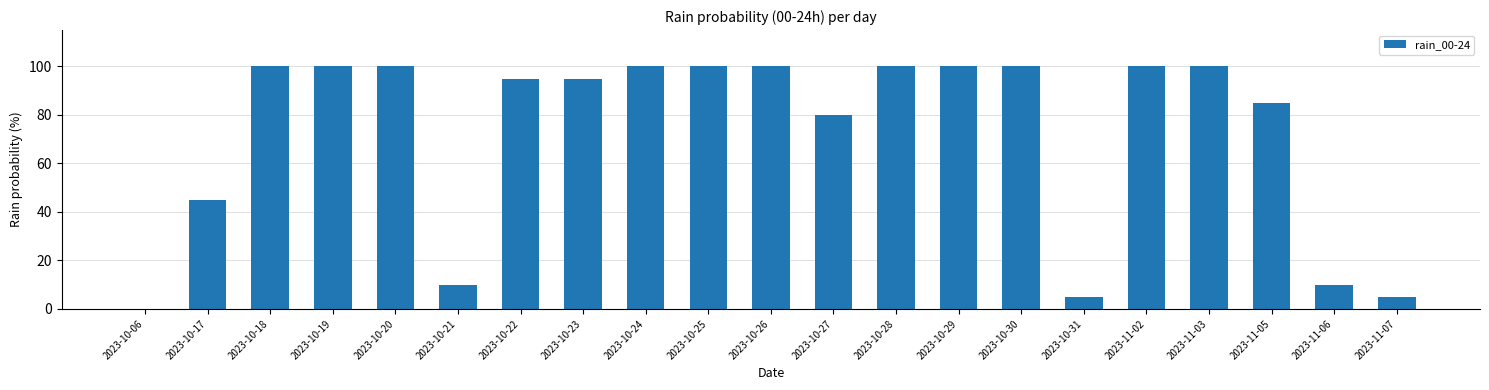

Reading left to right, extract all data points from this chart.

0	45	100	100	100	10	95	95	100	100	100	80	100	100	100	5	100	100	85	10	5